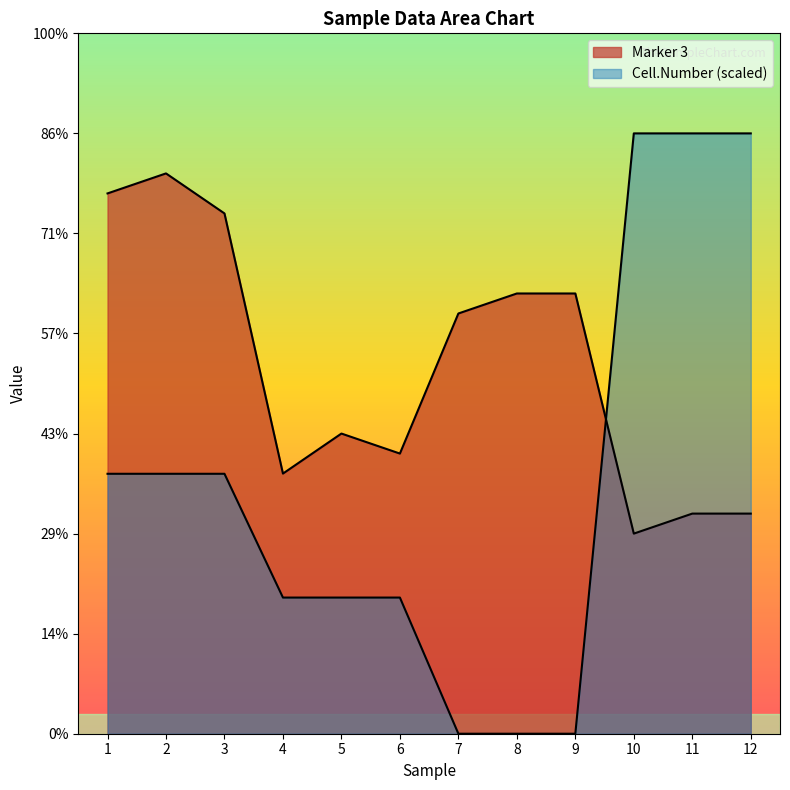

What are all the series names shown in the legend?

Marker 3, Cell.Number